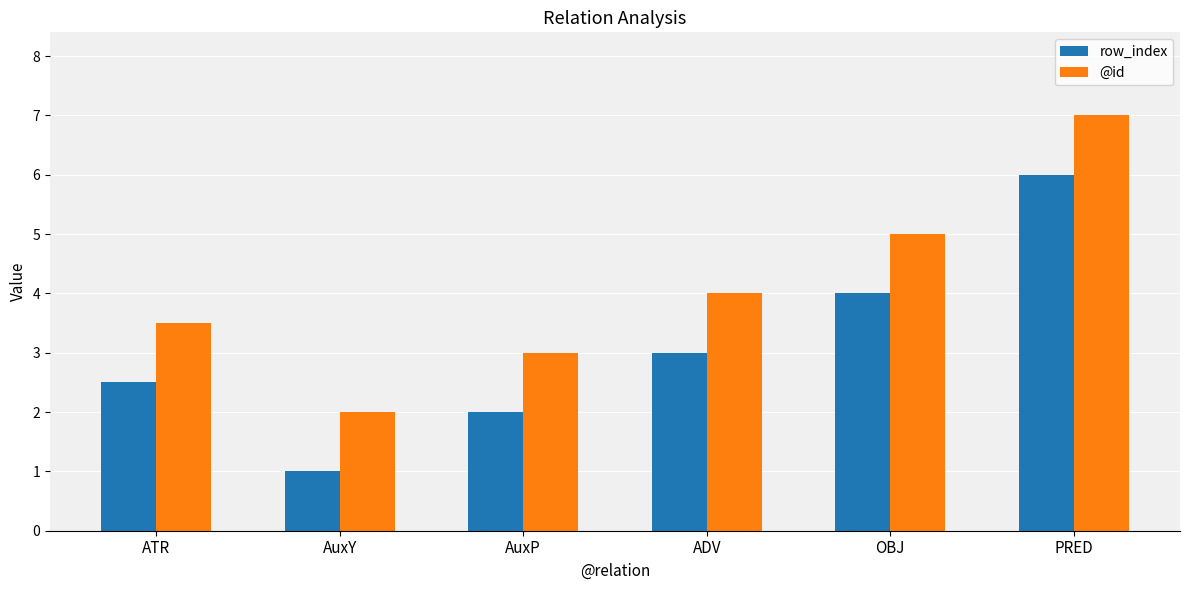

Rank the series by their maximum value, from highest to lowest.

@id, row_index